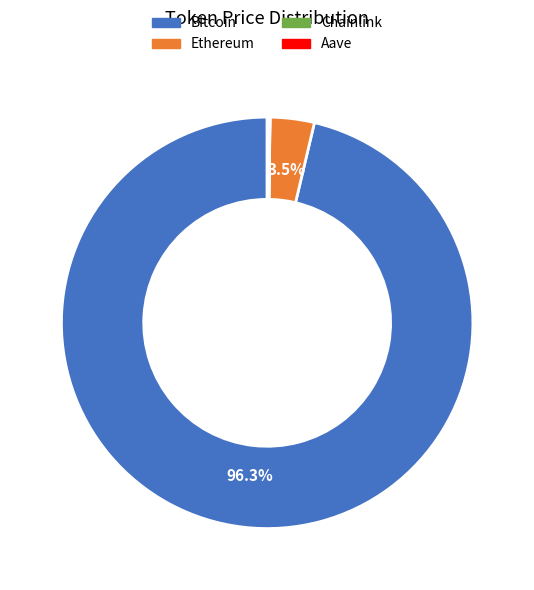

How much of the chart is everything except Bitcoin?

3.7%